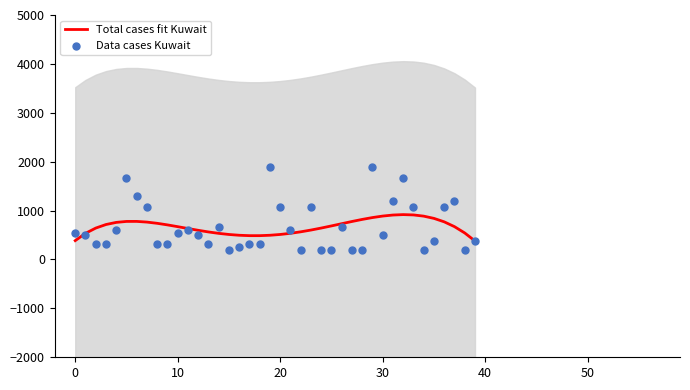

Which series has the largest total across all categories?

Data cases Kuwait